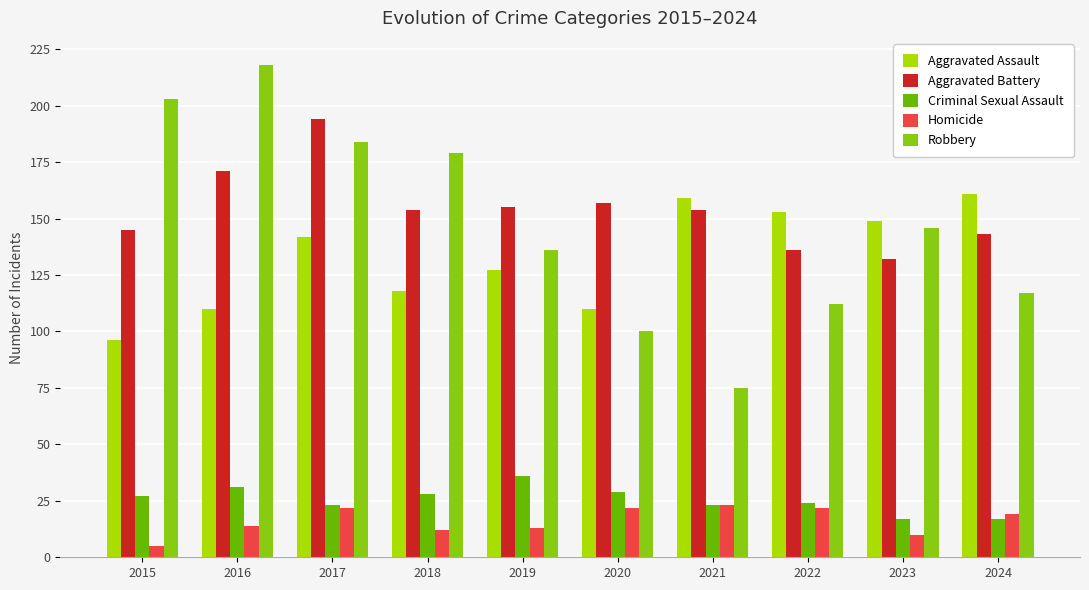

At 2018, list the series in order from largest to smallest.

Robbery, Aggravated Battery, Aggravated Assault, Criminal Sexual Assault, Homicide